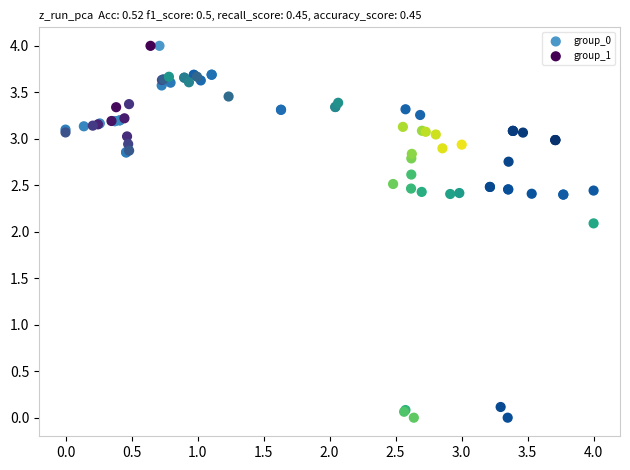

What are all the series names shown in the legend?

group_0, group_1